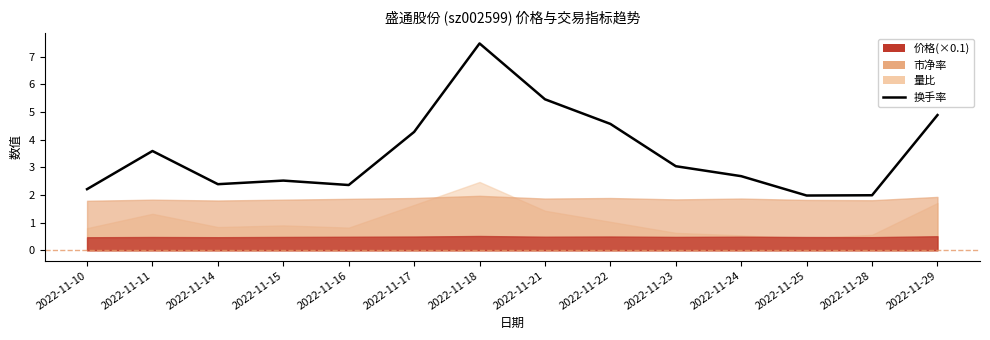

How many interior local valleys (lower than both neighbors) does the data have?

3